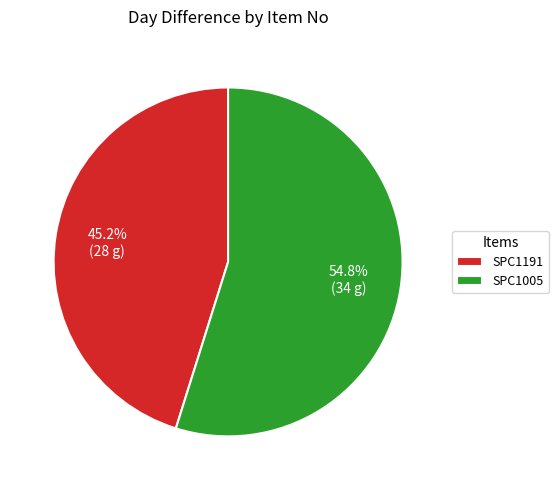

Does any single category account for the majority?

Yes